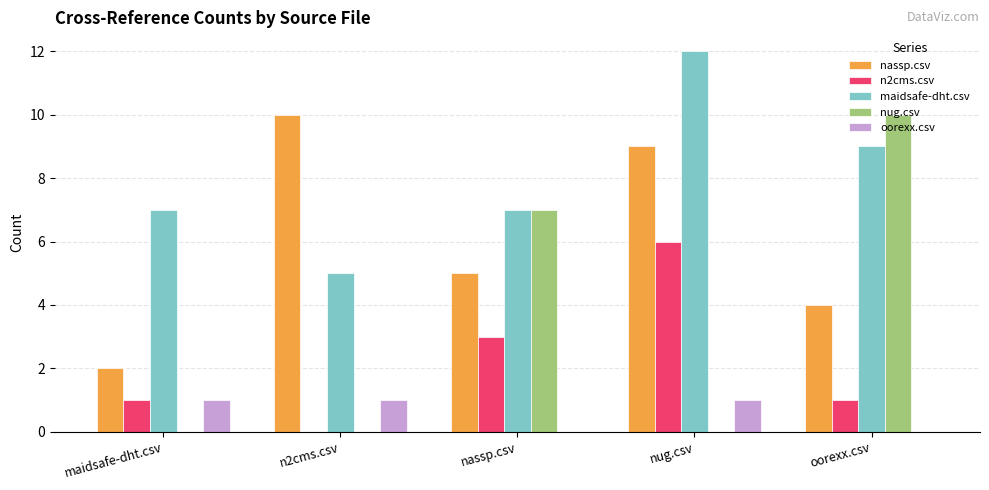

Is the value of n2cms.csv at n2cms.csv greater than the value of nassp.csv at n2cms.csv?

No